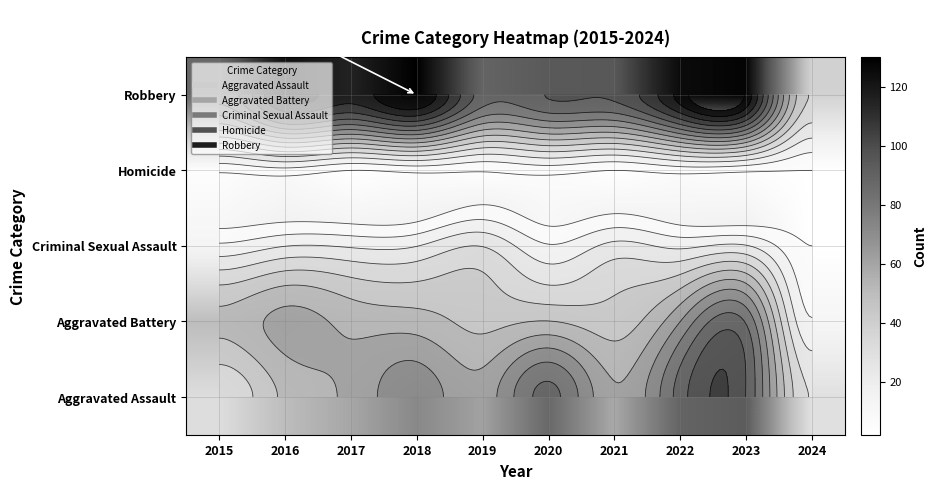

What is the difference between the Robbery values at 2020 and 2018?

36